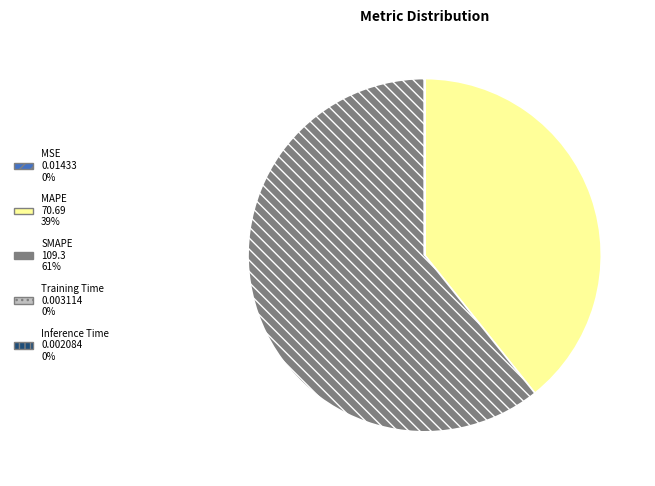

True or false: MAPE accounts for 39% of the total.

True